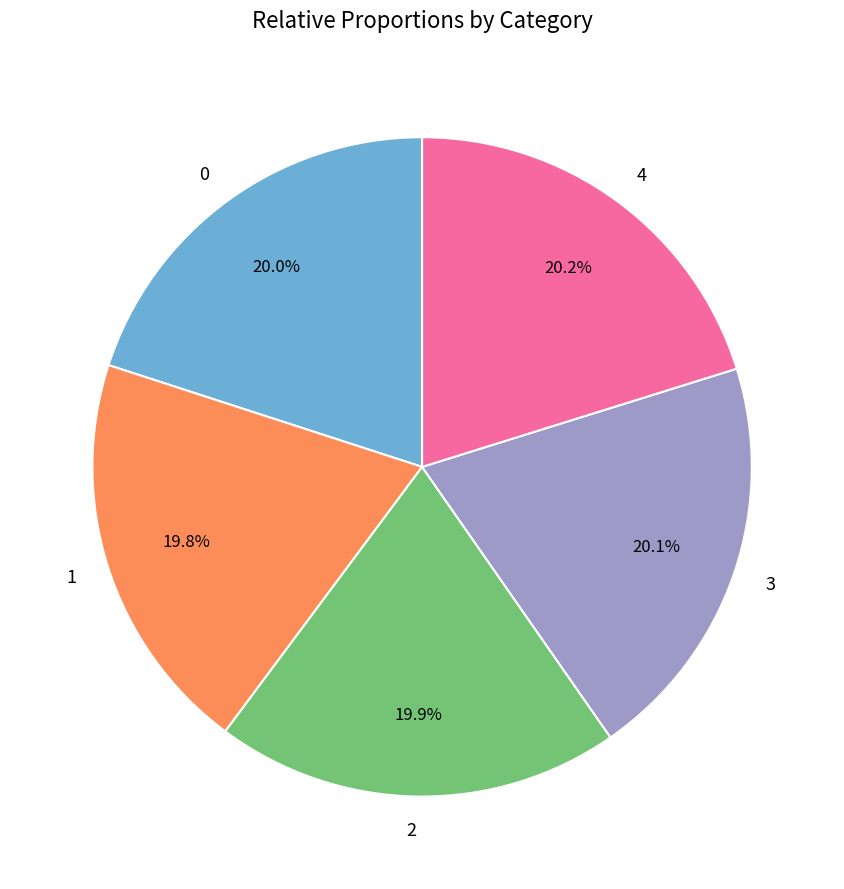

What percentage do 1 and 3 together represent?

39.9%